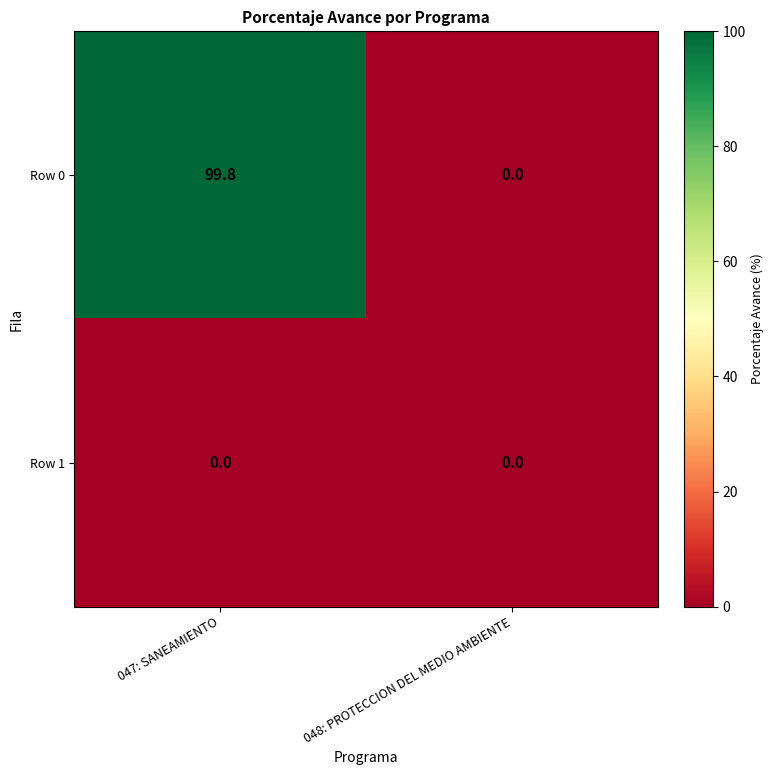

Which category has the highest value across all series?

047: SANEAMIENTO